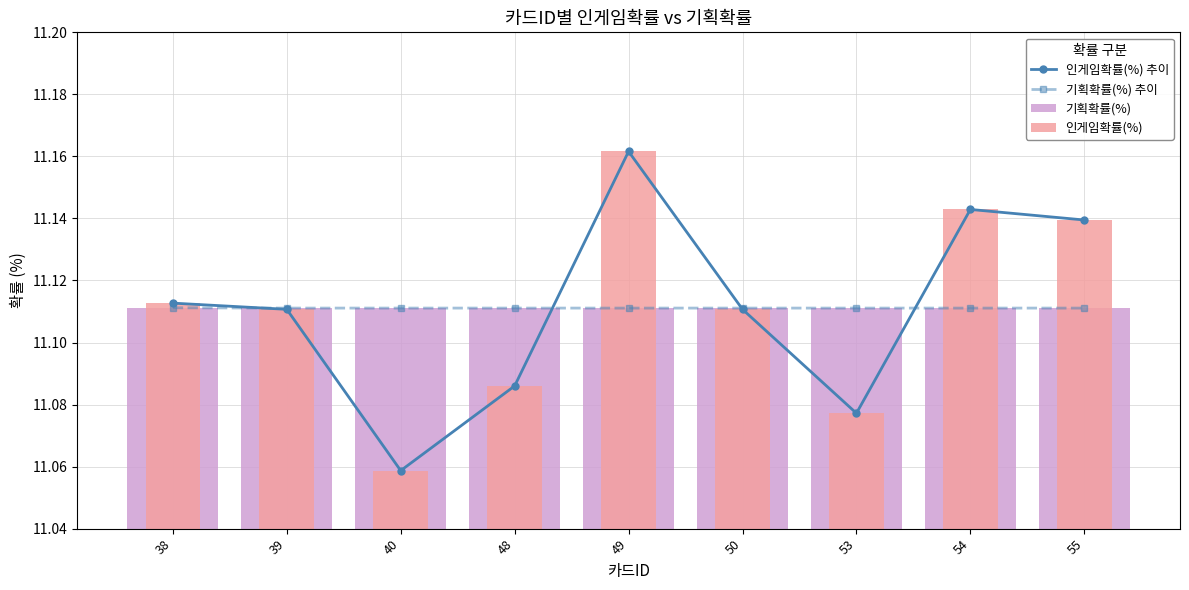

Reading left to right, transcribe all the data shown in this chart.

인게임확률(%) 추이: 11.1	11.1	11.1	11.1	11.2	11.1	11.1	11.1	11.1
기획확률(%) 추이: 11.1	11.1	11.1	11.1	11.1	11.1	11.1	11.1	11.1
기획확률(%): 11.1	11.1	11.1	11.1	11.1	11.1	11.1	11.1	11.1
인게임확률(%): 11.1	11.1	11.1	11.1	11.2	11.1	11.1	11.1	11.1